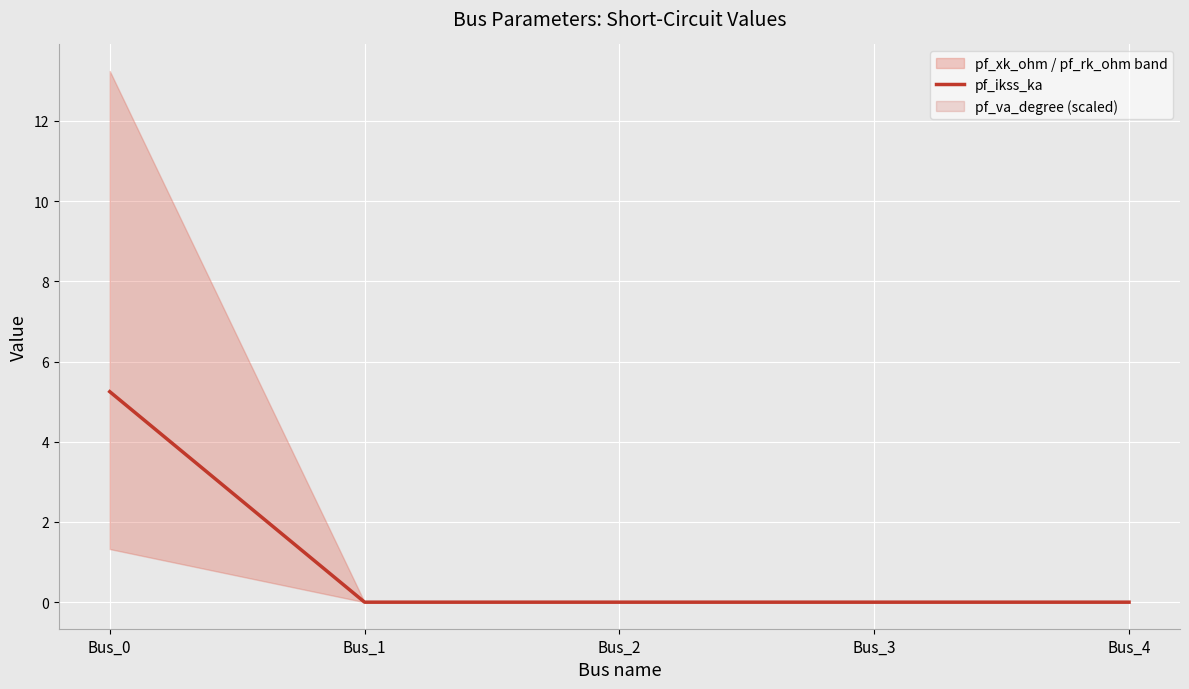

Reading left to right, extract all data points from this chart.

5.2	0.0	0.0	0.0	0.0